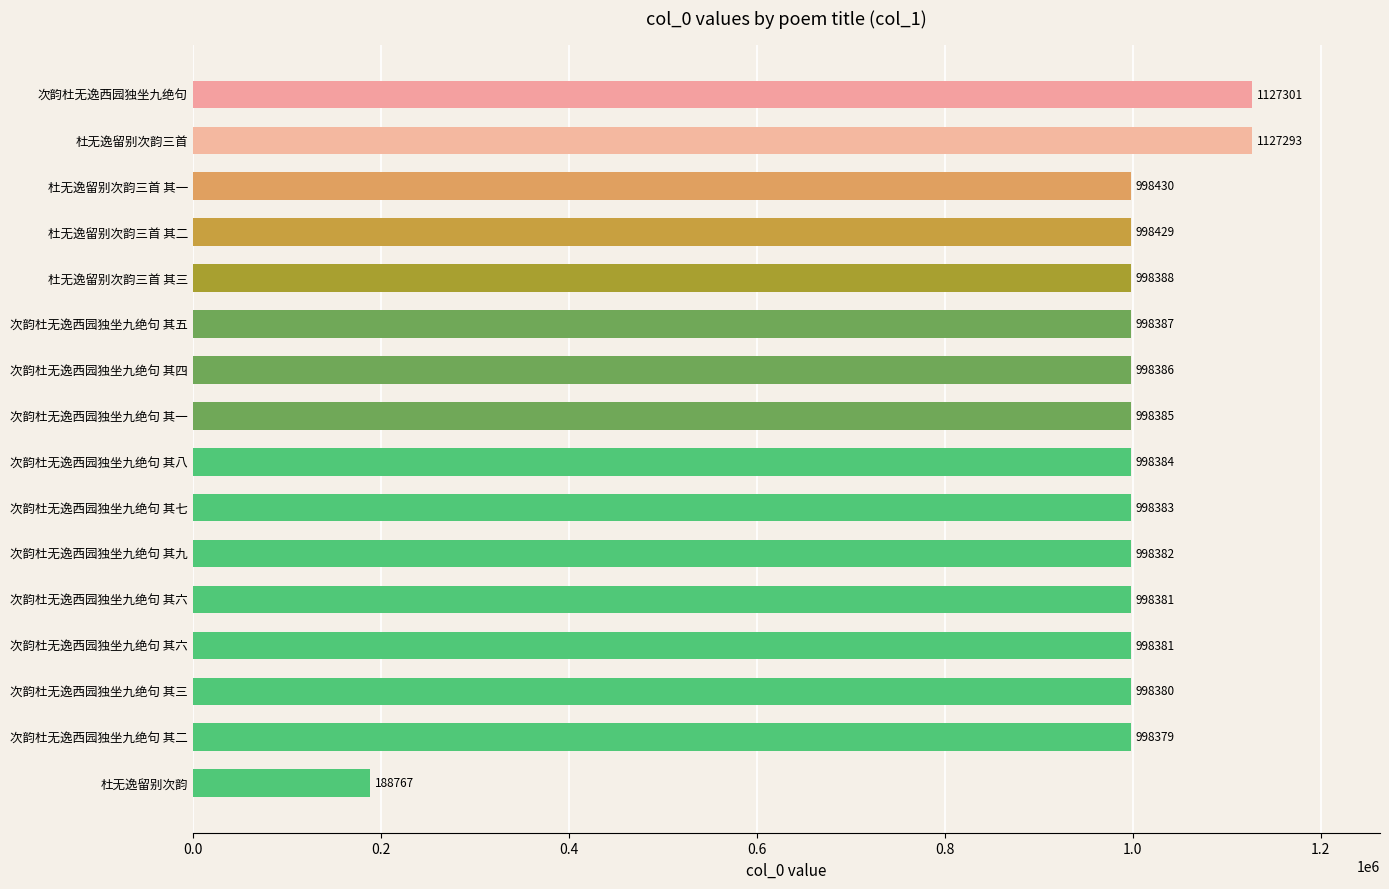

At which label is the value closest to 658034?

次韵杜无逸西园独坐九绝句 其二